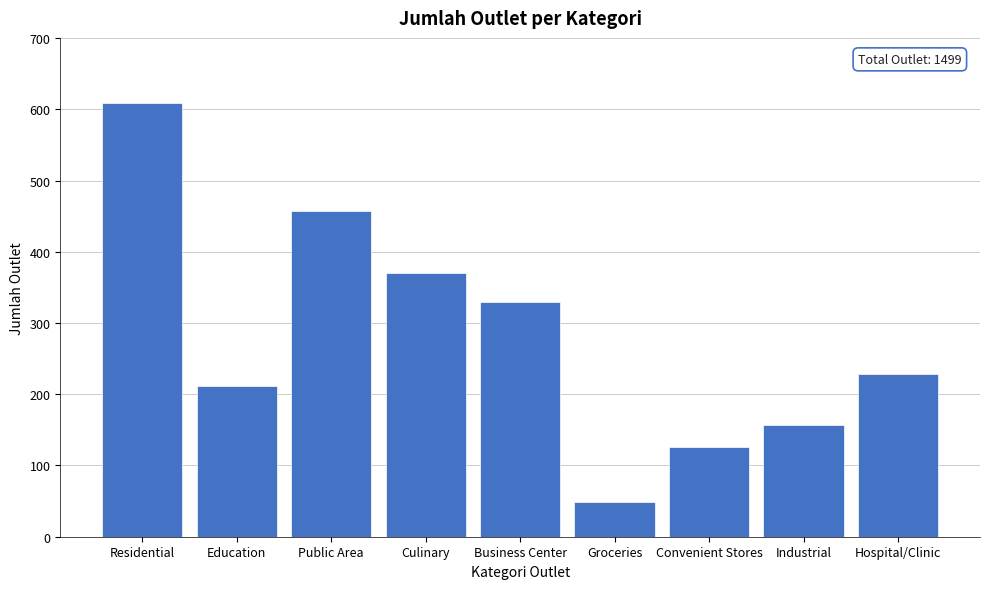

Reading left to right, transcribe all the data shown in this chart.

Residential=609	Education=211	Public Area=457	Culinary=370	Business Center=330	Groceries=49	Convenient Stores=126	Industrial=157	Hospital/Clinic=229